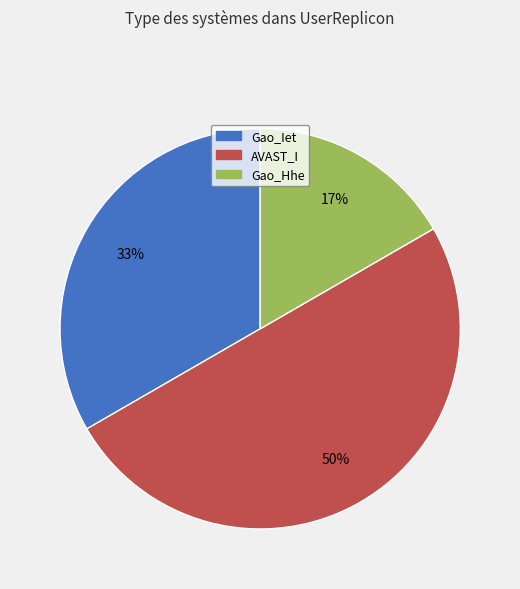

Is Gao_Iet the majority of the pie?

No